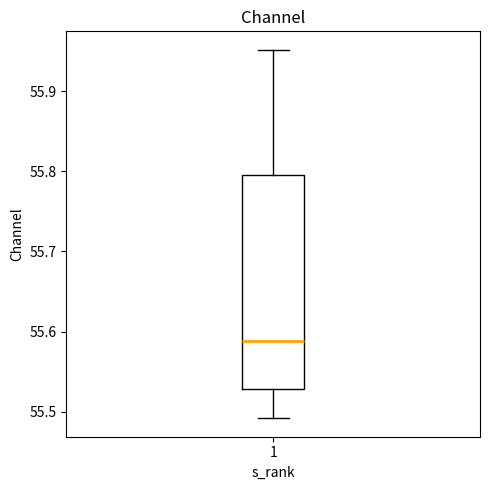

Where does the upper whisker of the box at x = 1 end on the y-axis? The values are not printed on the chart, so give them approximately, as read against the axis.

55.95